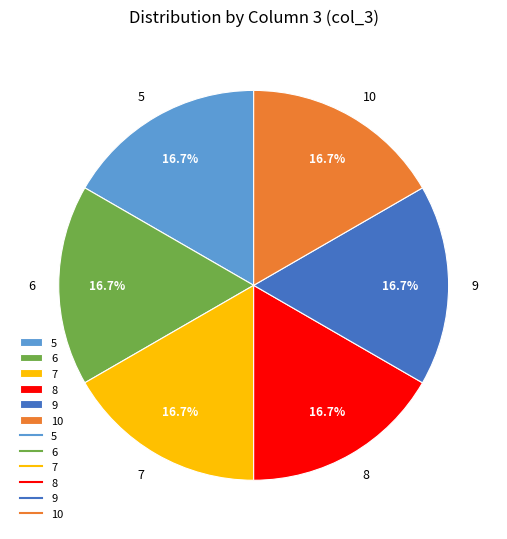

Combined, what portion of the pie is 6 and 10?

33.3%